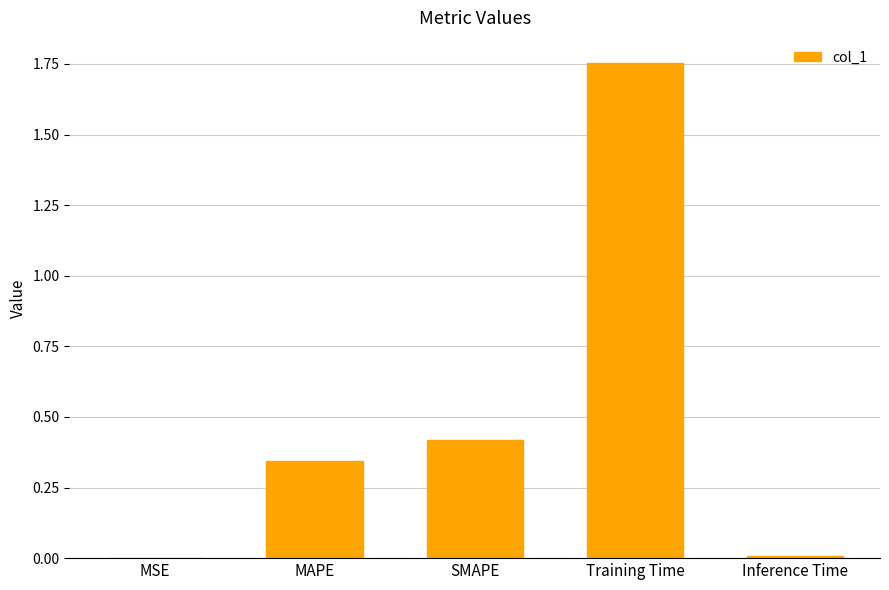

How many categories are shown in the chart?

5